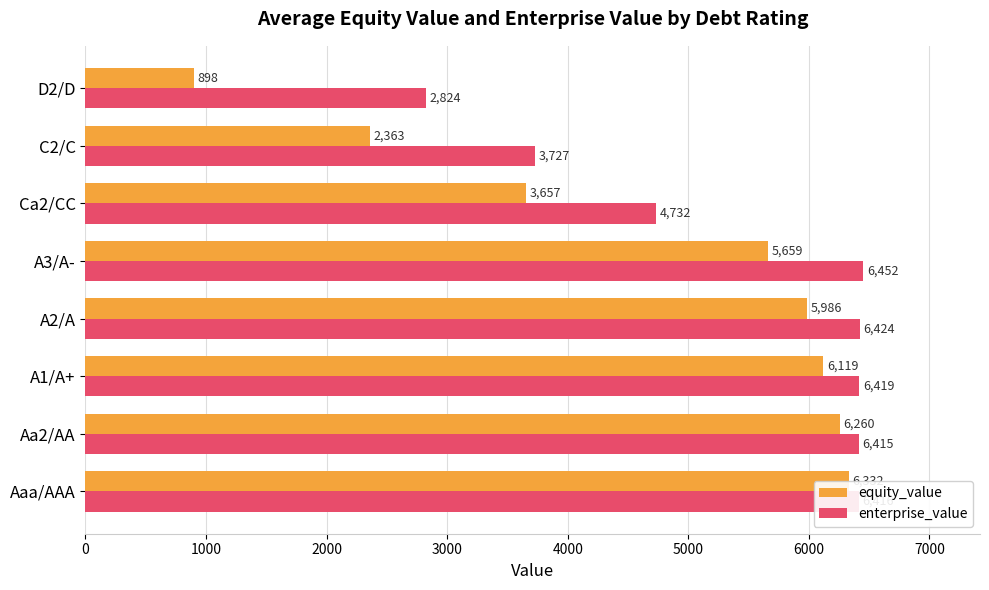

Which series has the largest range (max minus min)?

equity_value